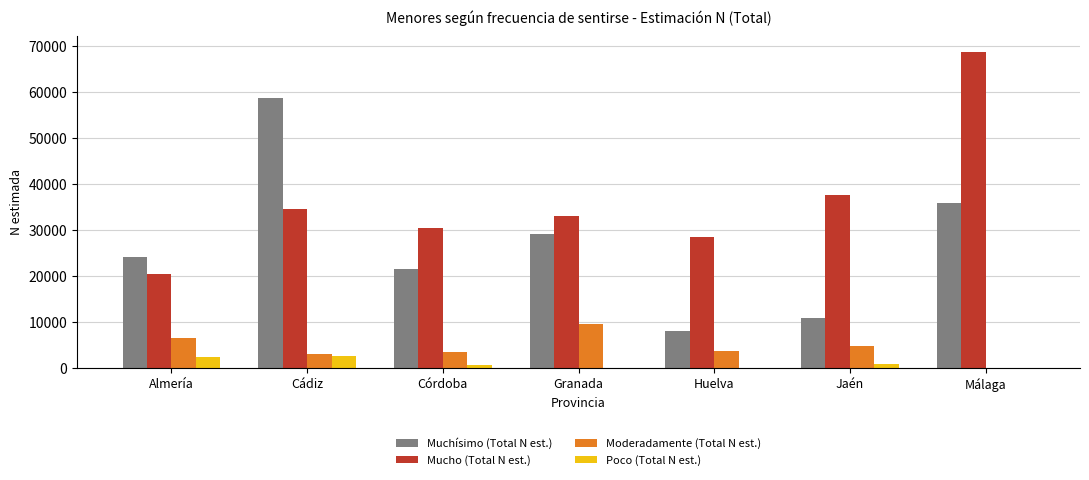

Which series has the largest total across all categories?

Mucho (Total N est.)